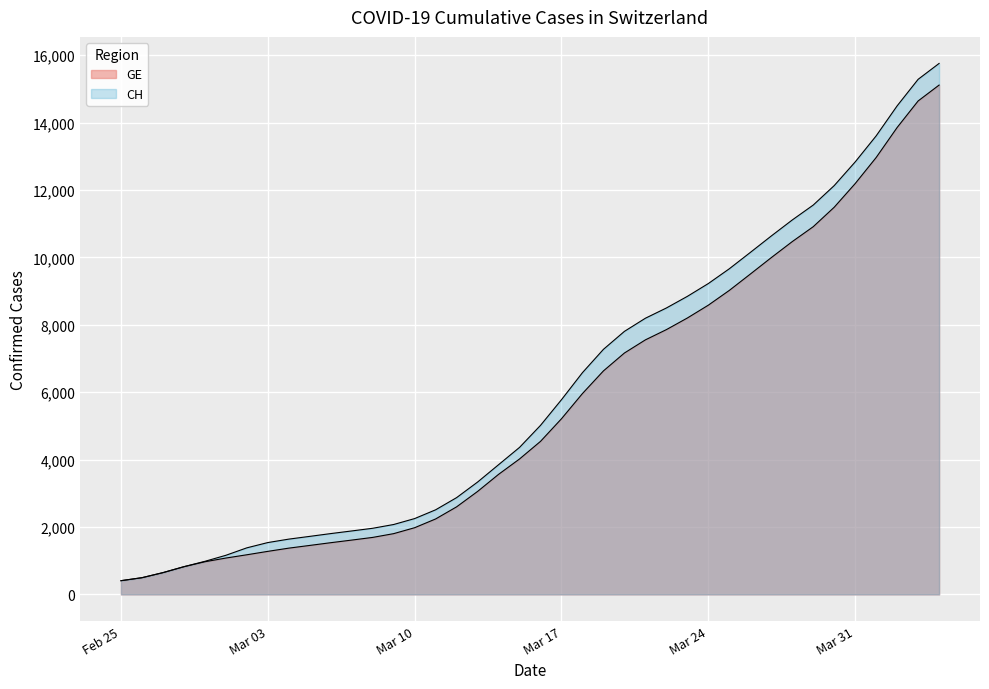

What position from the right is 2020-03-02?

34